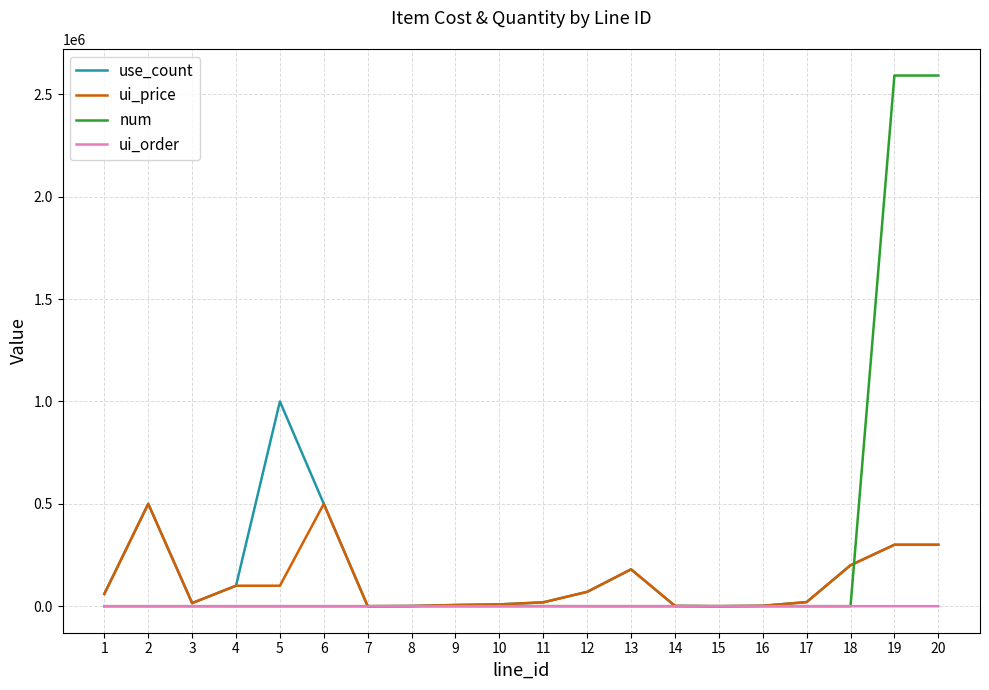

The value of ui_price at 13 is 280444. True or false?

False